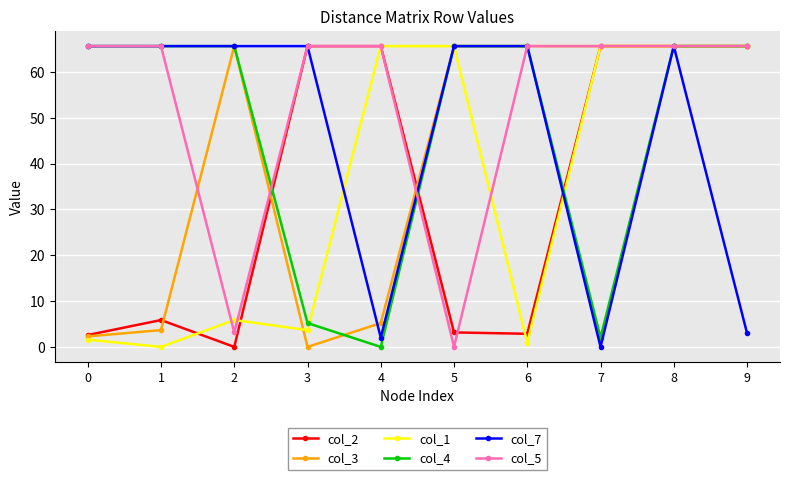

What is the maximum value shown in the chart?

65.6